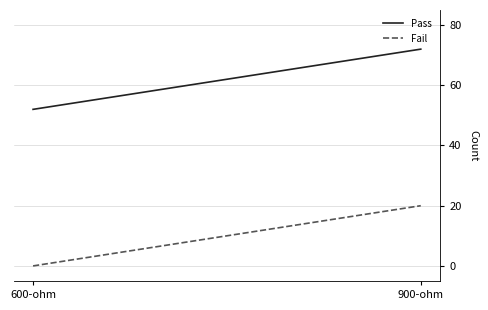

The value of Pass at 900-ohm is 39. True or false?

False